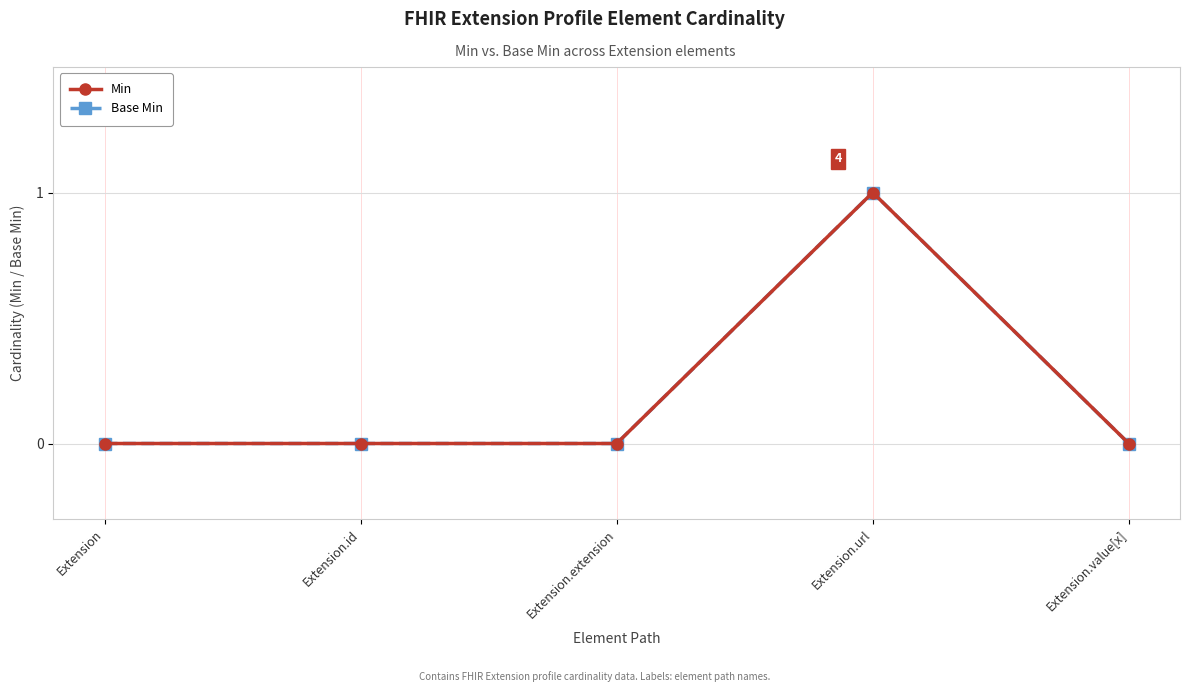

Does the chart have visible grid lines?

Yes